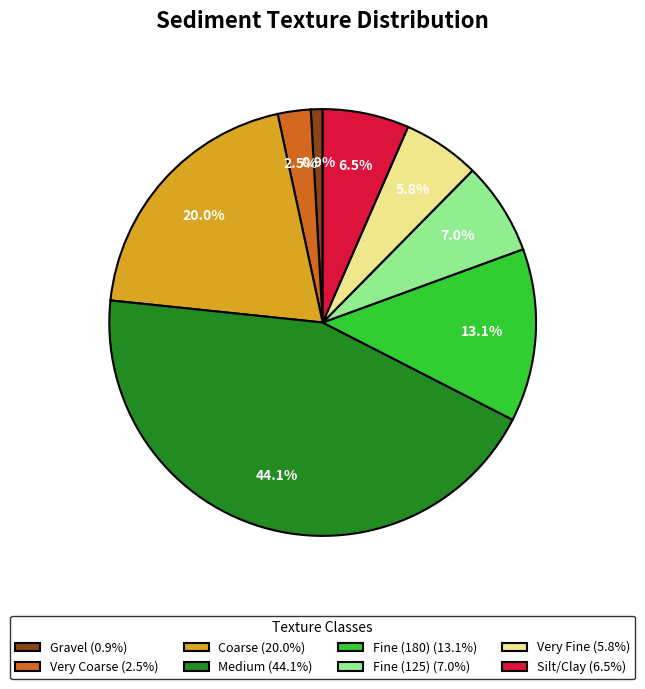

How much of the chart is everything except Fine (125) (7.0%)?

93.0%